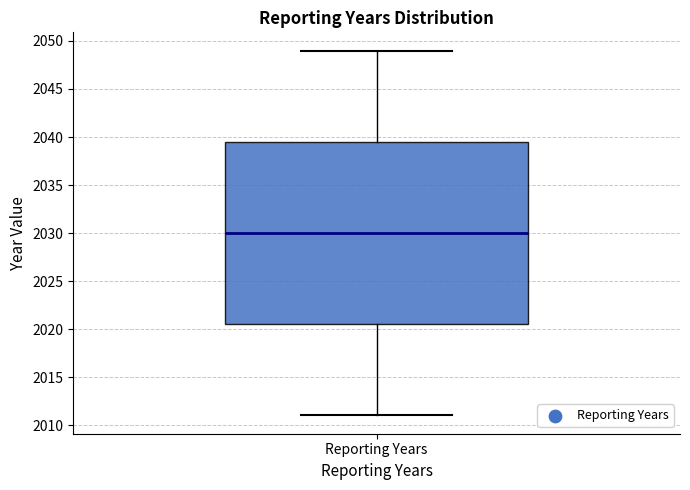

Transcribe this box plot: give where the median line is, the range the box spans, and where the two whiskers end, as read against the y-axis. The values are not printed on the chart, so give them approximately, as read against the axis.

median 2030.0, box 2020.5 to 2039.5, whiskers 2011.0 to 2049.0